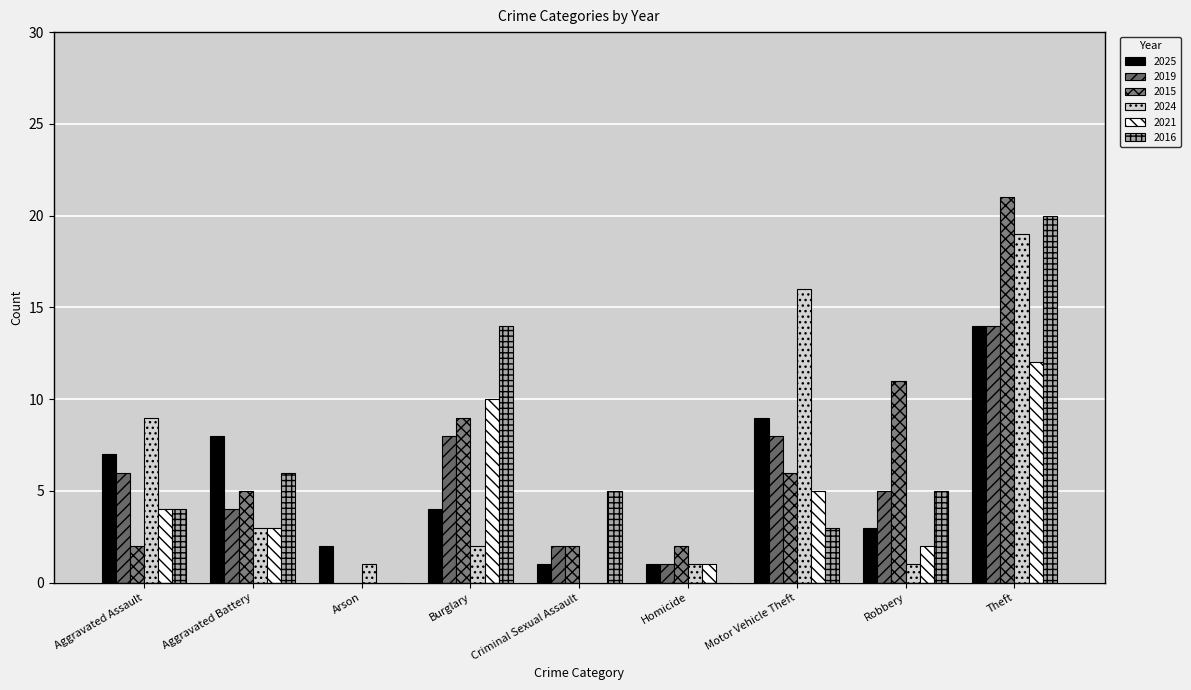

What is the total value across all series at Aggravated Assault?

32